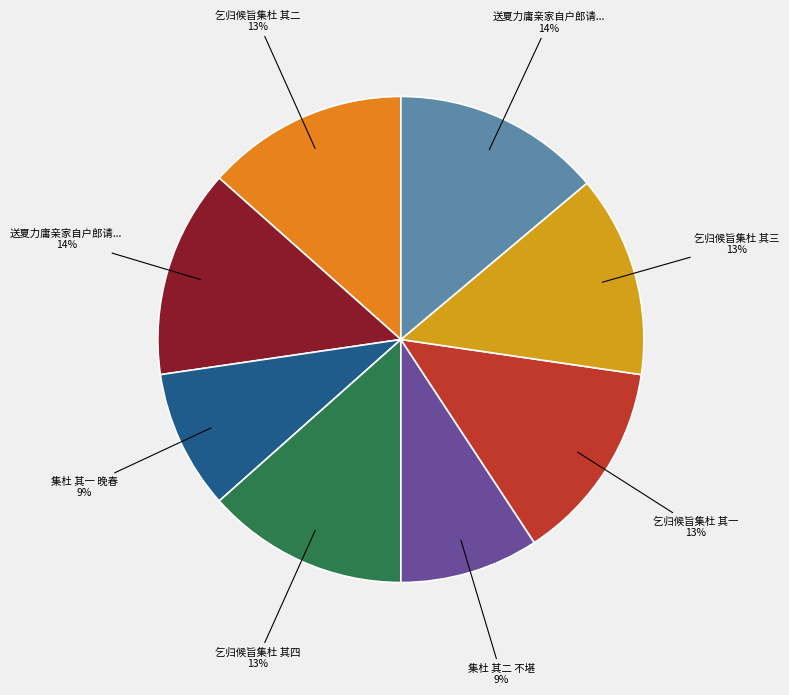

Rank the categories by value from lowest to highest.

集杜 其一 晚春, 集杜 其二 不堪, 乞归候旨集杜 其一, 乞归候旨集杜 其二, 乞归候旨集杜 其三, 乞归候旨集杜 其四, 送夏力庸亲家自户郎请告归义安集杜 其一, 送夏力庸亲家自户郎请告归义安集杜 其二